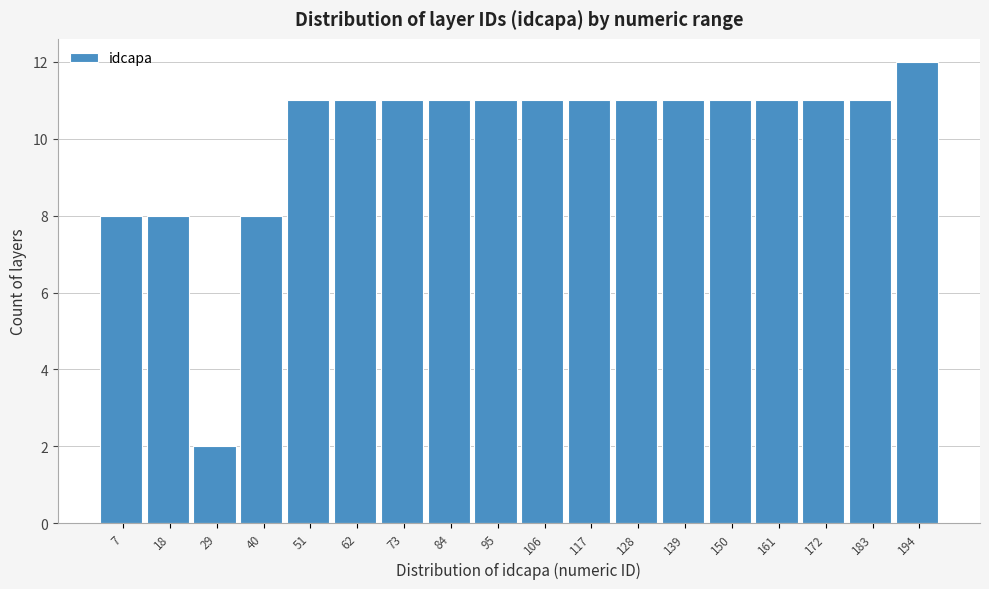

Reading left to right, what are all the values shown in this chart?

7=8	18=8	29=2	40=8	51=11	62=11	73=11	84=11	95=11	106=11	117=11	128=11	139=11	150=11	161=11	172=11	183=11	194=12